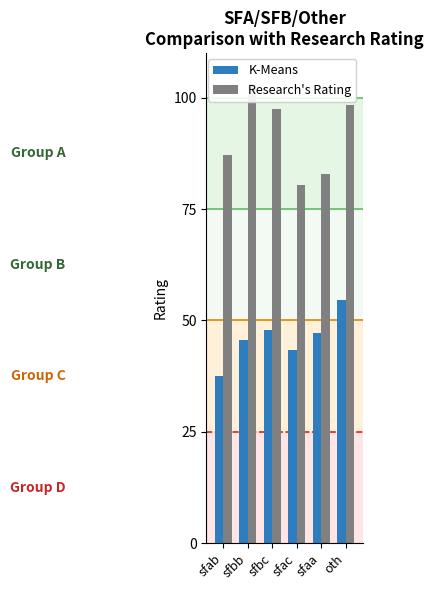

Between sfbc and oth, which series saw the biggest shift?

K-Means